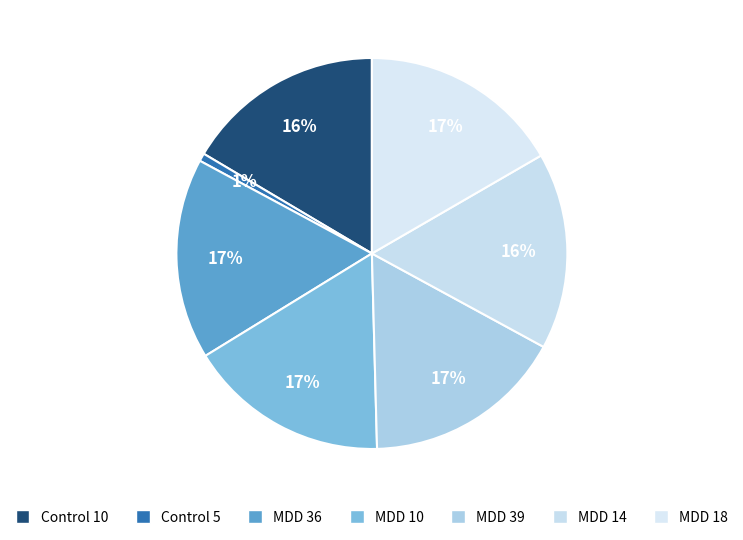

How much of the chart is everything except MDD 10?

83.4%